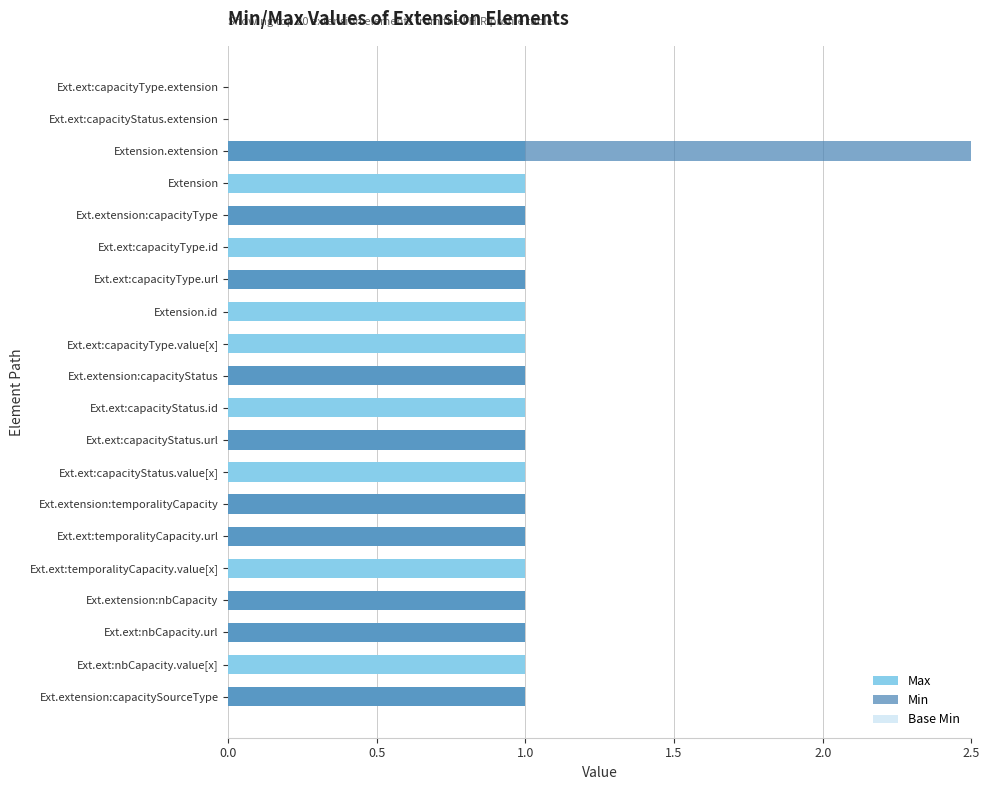

Count the number of categories in the chart.

20